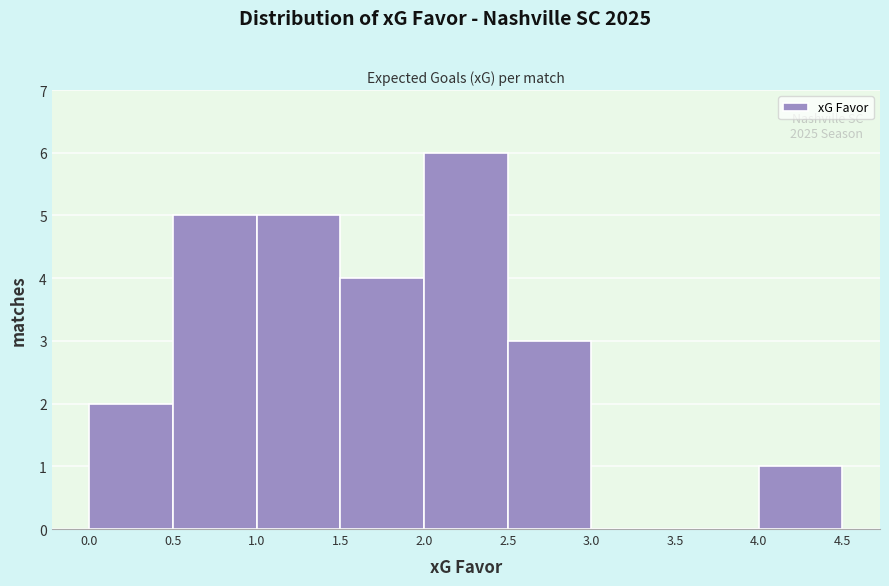

Which range on the x-axis has the tallest bar?

2.0 to 2.5